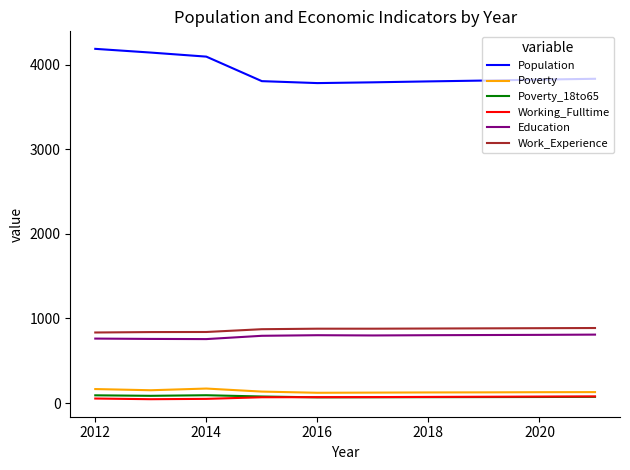

Which series has the largest range (max minus min)?

Population